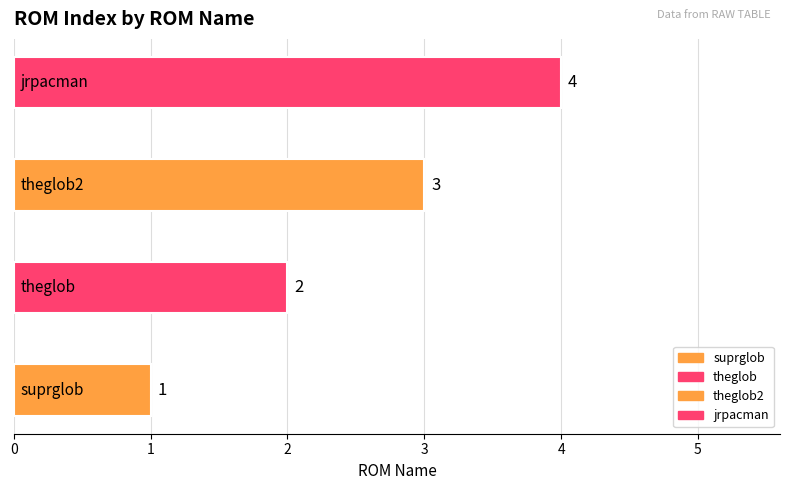

What is the difference between the values at theglob2 and theglob?

1